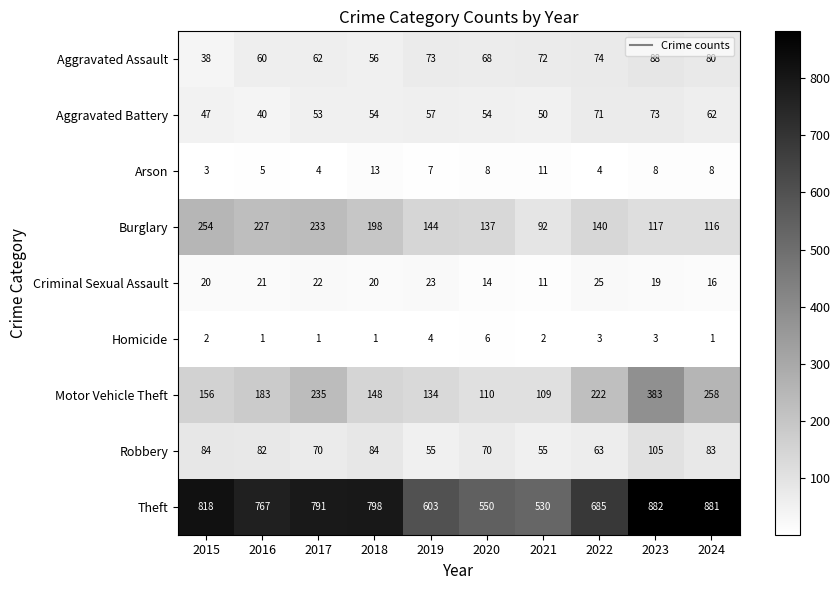

Count the number of categories in the chart.

10